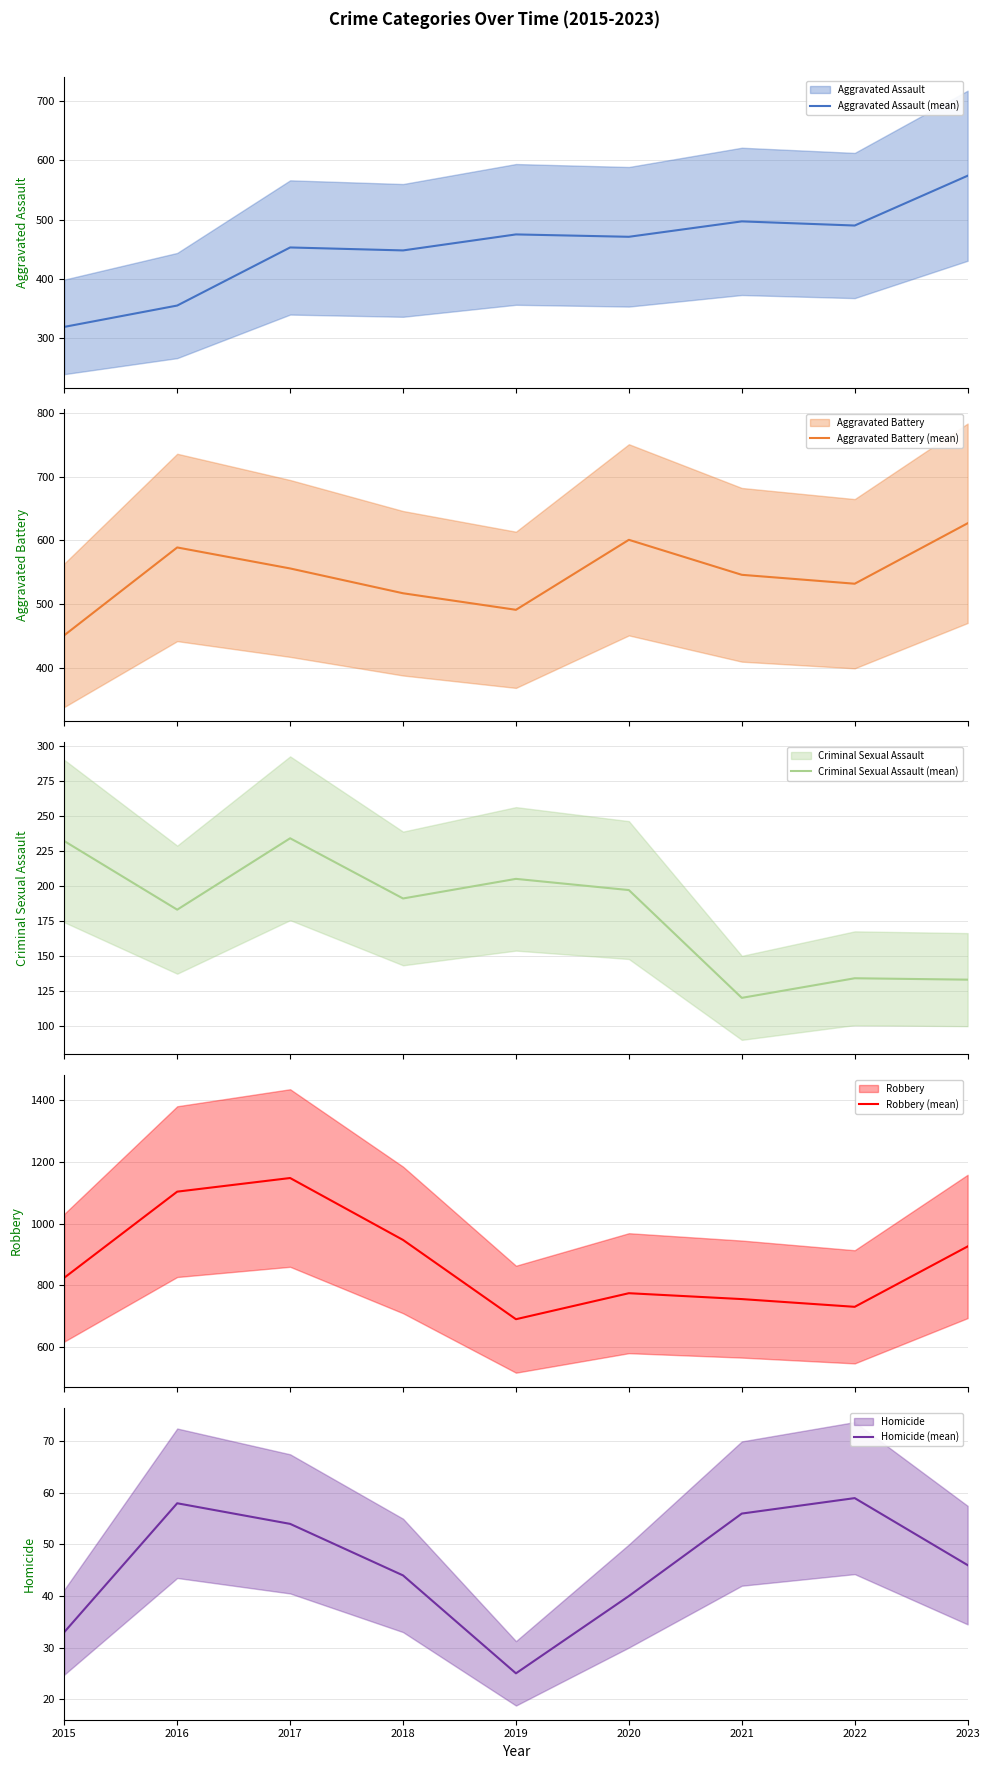

The value of Aggravated Assault (mean) at 2015 is 569. True or false?

False